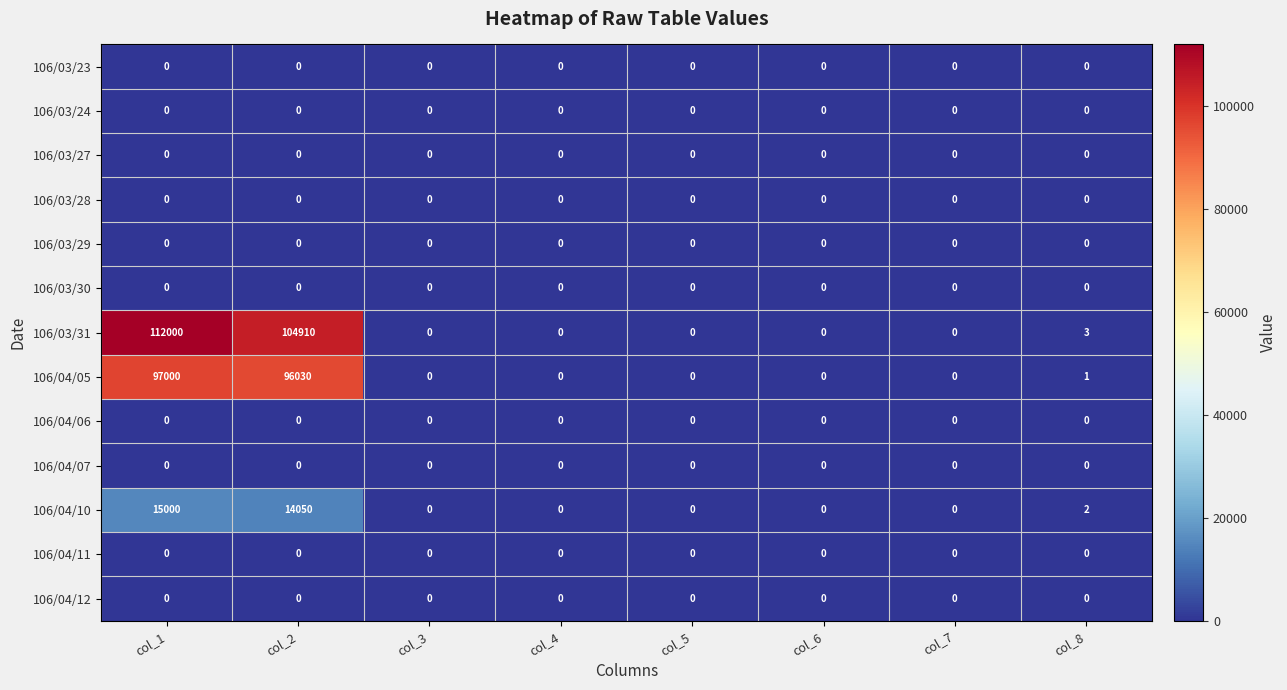

What is the difference between the highest and lowest values at col_2?

104910